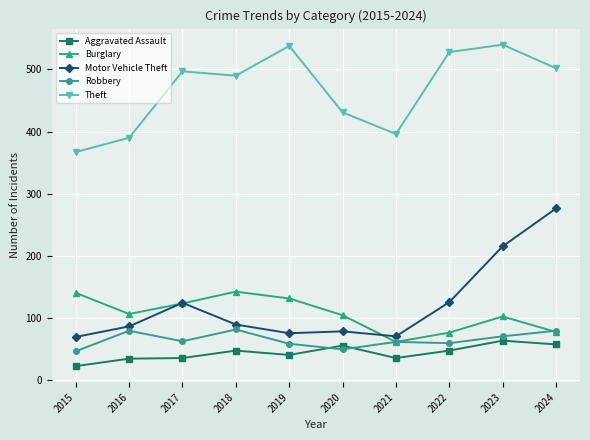

True or false: Aggravated Assault and Theft cross at least once.

False